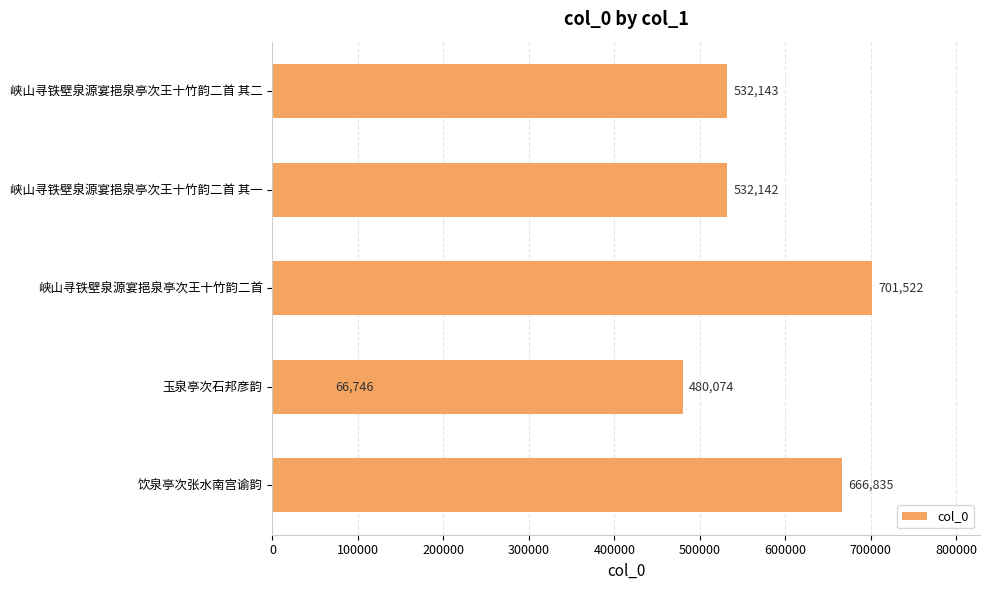

Read the value at 峡山寻铁壁泉源宴挹泉亭次王十竹韵二首 其一, to the nearest 10.

532140